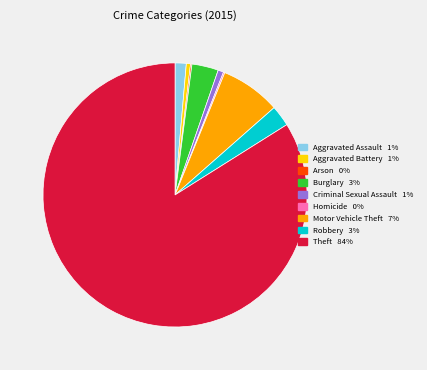

Is it true that Theft is 73% of the pie?

False